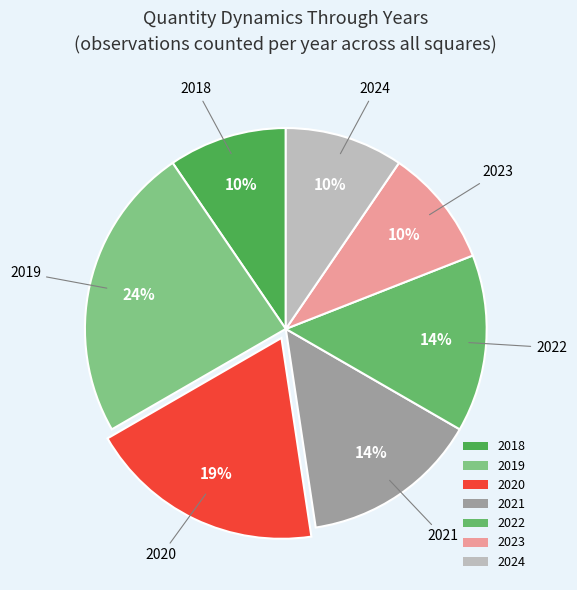

The 2022 slice represents 28% of the pie. True or false?

False